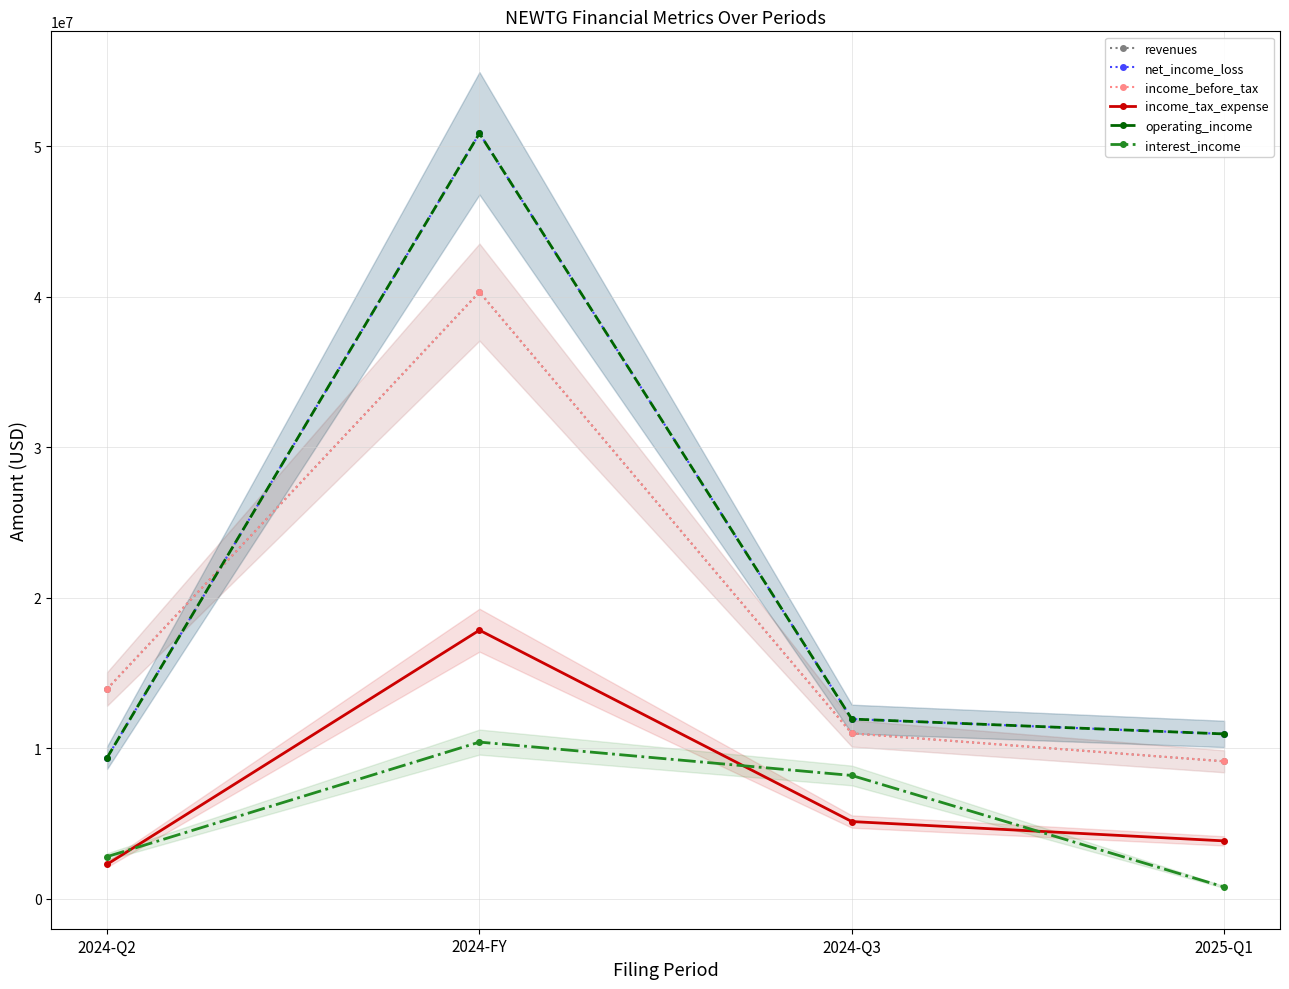

Where is operating_income nearest to the value 30110000?

2024-Q3